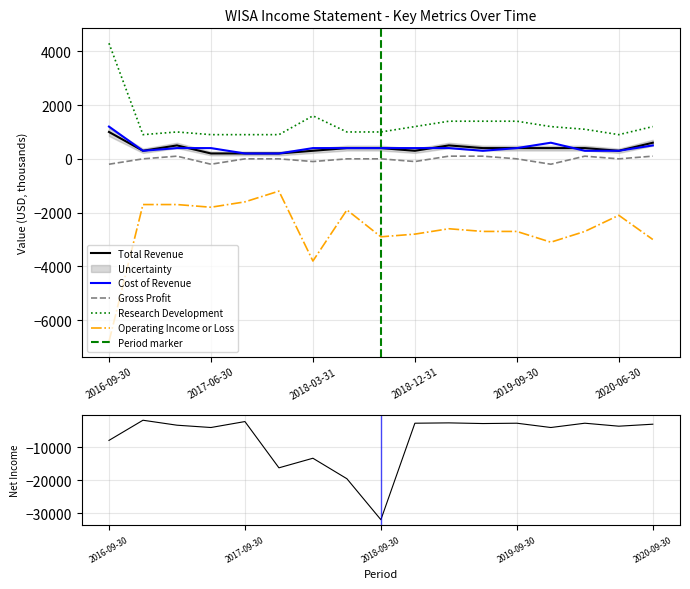

Which series has the largest range (max minus min)?

Net Income